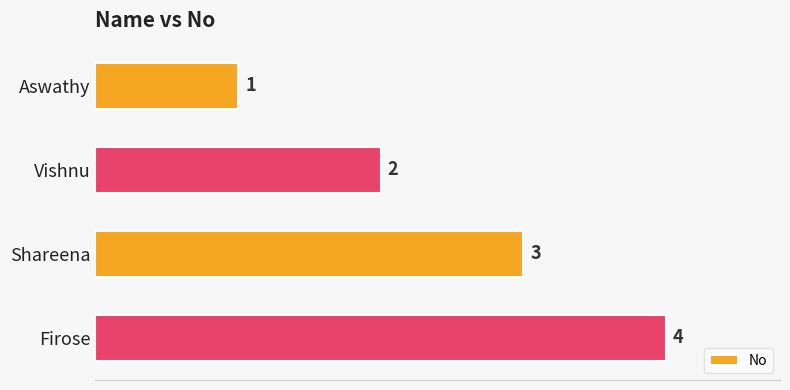

The chart shows a value of 1 at Vishnu. True or false?

False